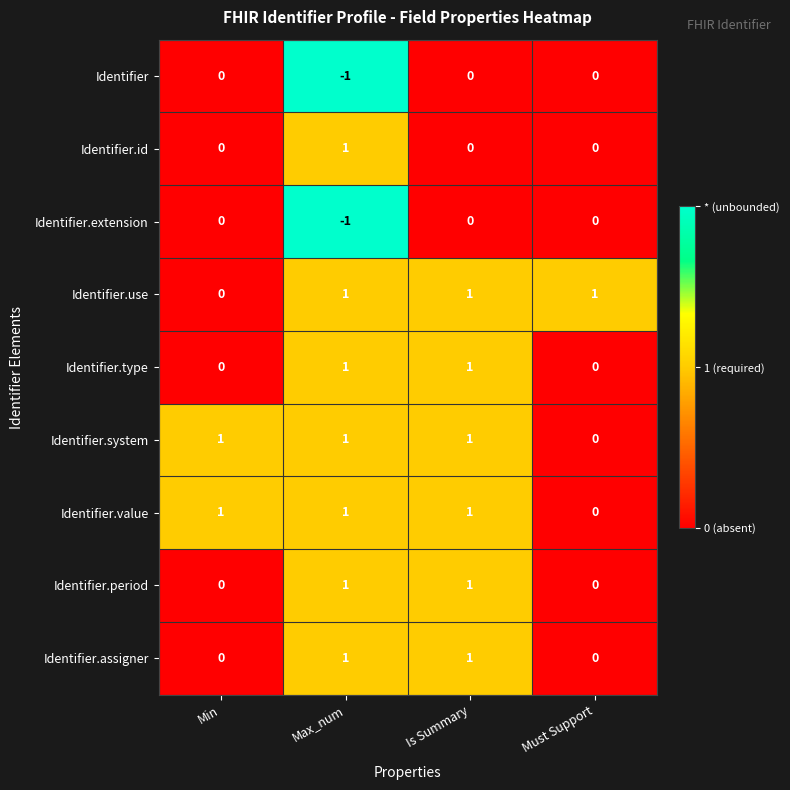

At how many categories does at least one series exceed 0?

4